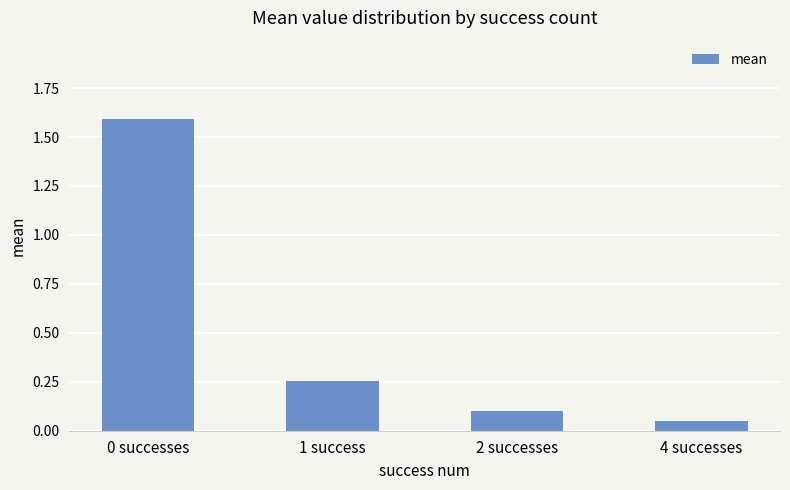

What is the value of the 3rd bar from the left?

0.1